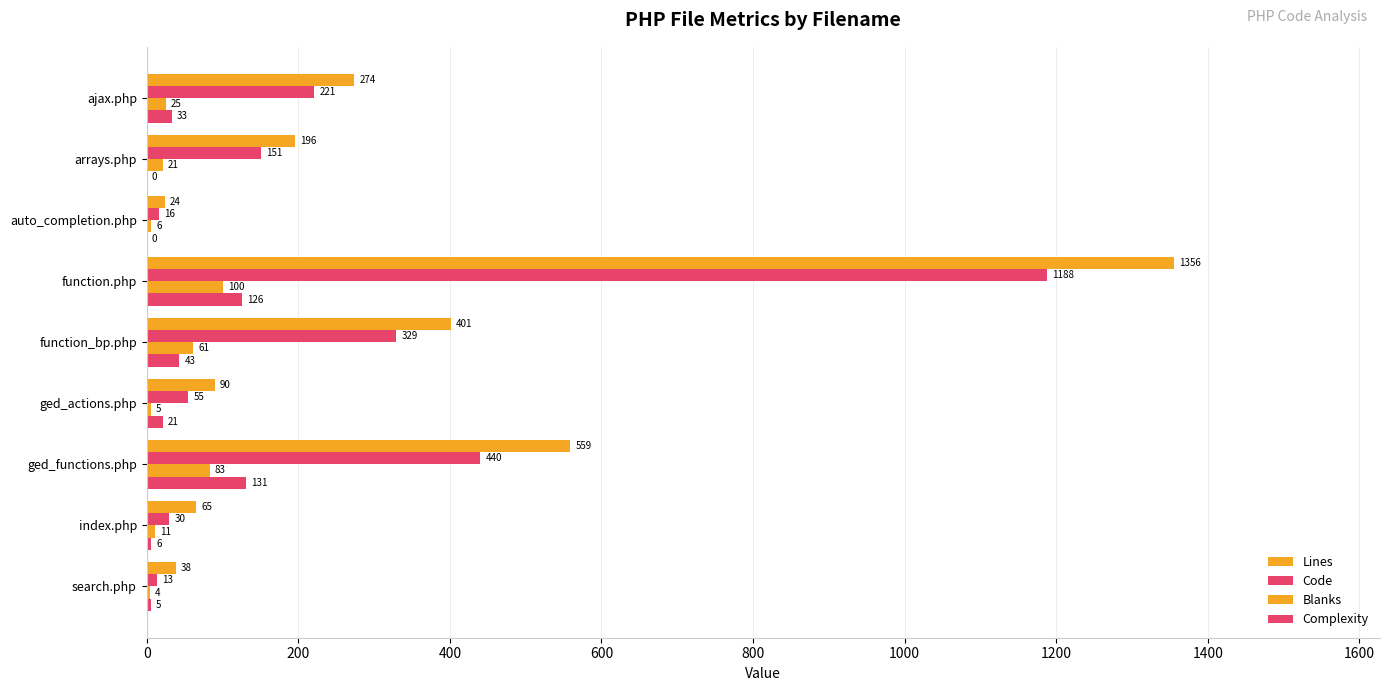

How many distinct data groups are displayed?

4